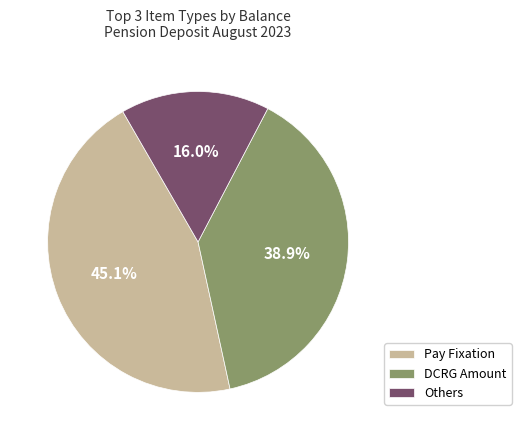

What is the total percentage of Pay Fixation and Others?

61.1%